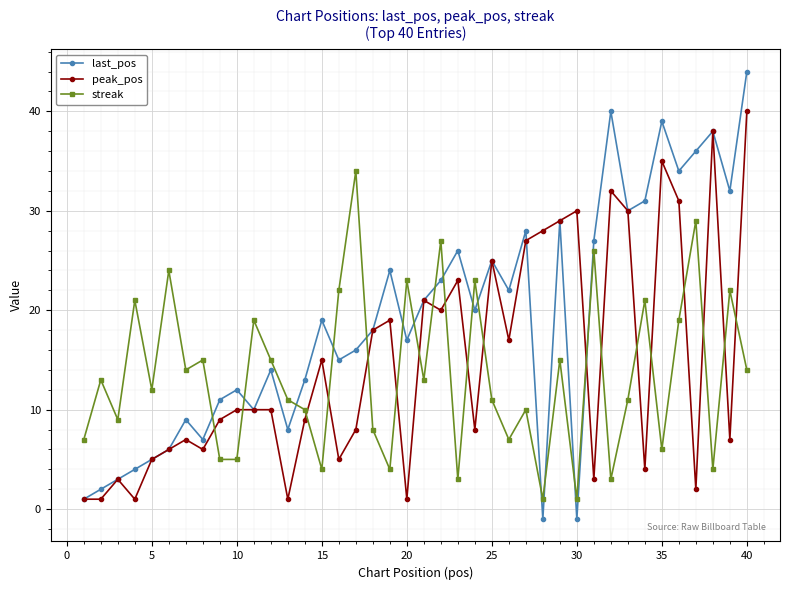

What is the maximum value shown in the chart?

44